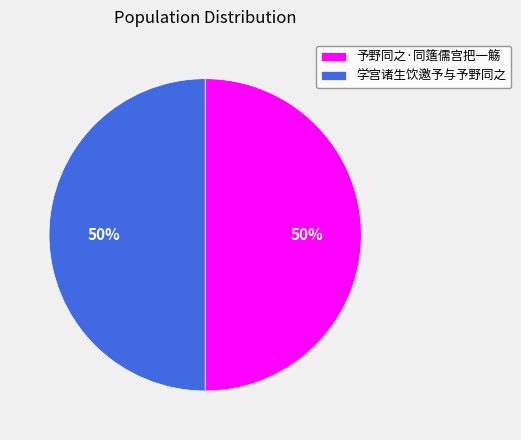

Approximately how many times larger is the value at 学宫诸生饮邀予与予野同之 compared to 予野同之·同簉儒宫把一觞?

1.0